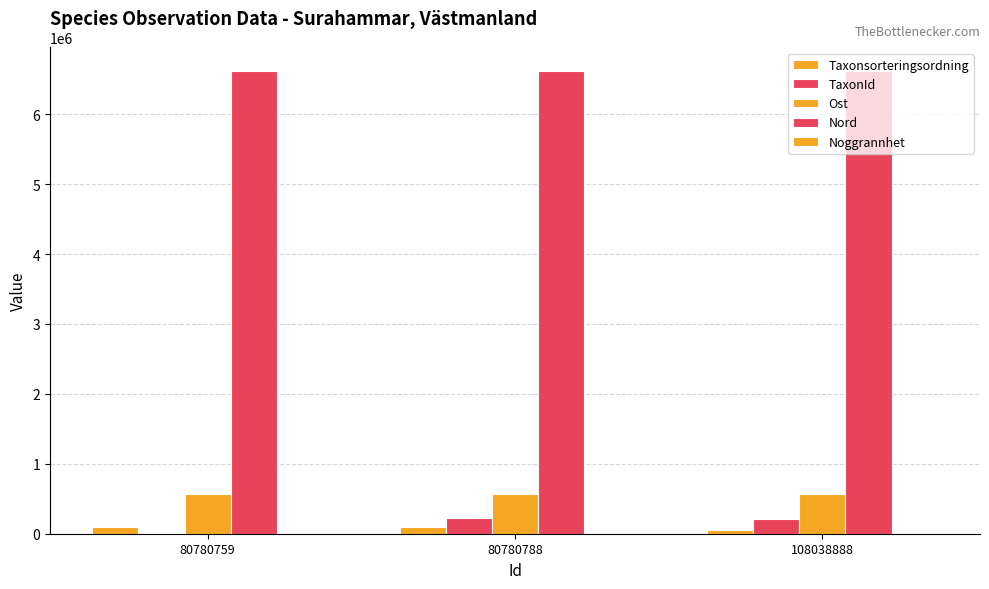

What is the value of the Taxonsorteringsordning bar at the 2nd from the left?

95522